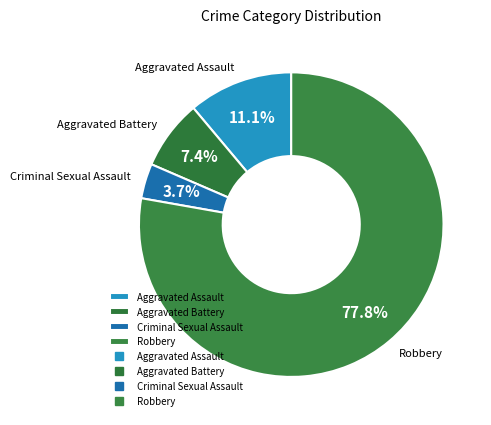

Is the sum of Aggravated Assault and Criminal Sexual Assault greater than half?

No